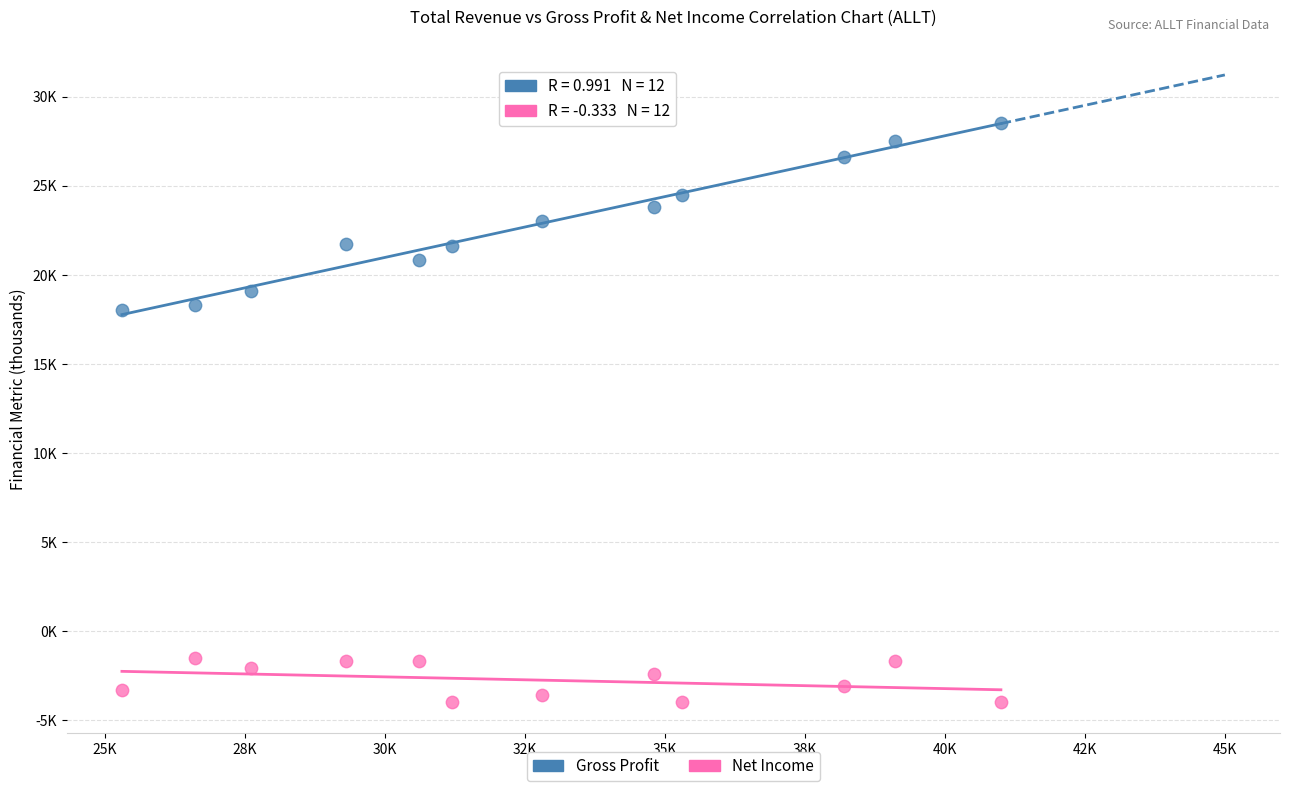

Which series has the widest spread of Y values?

Gross Profit